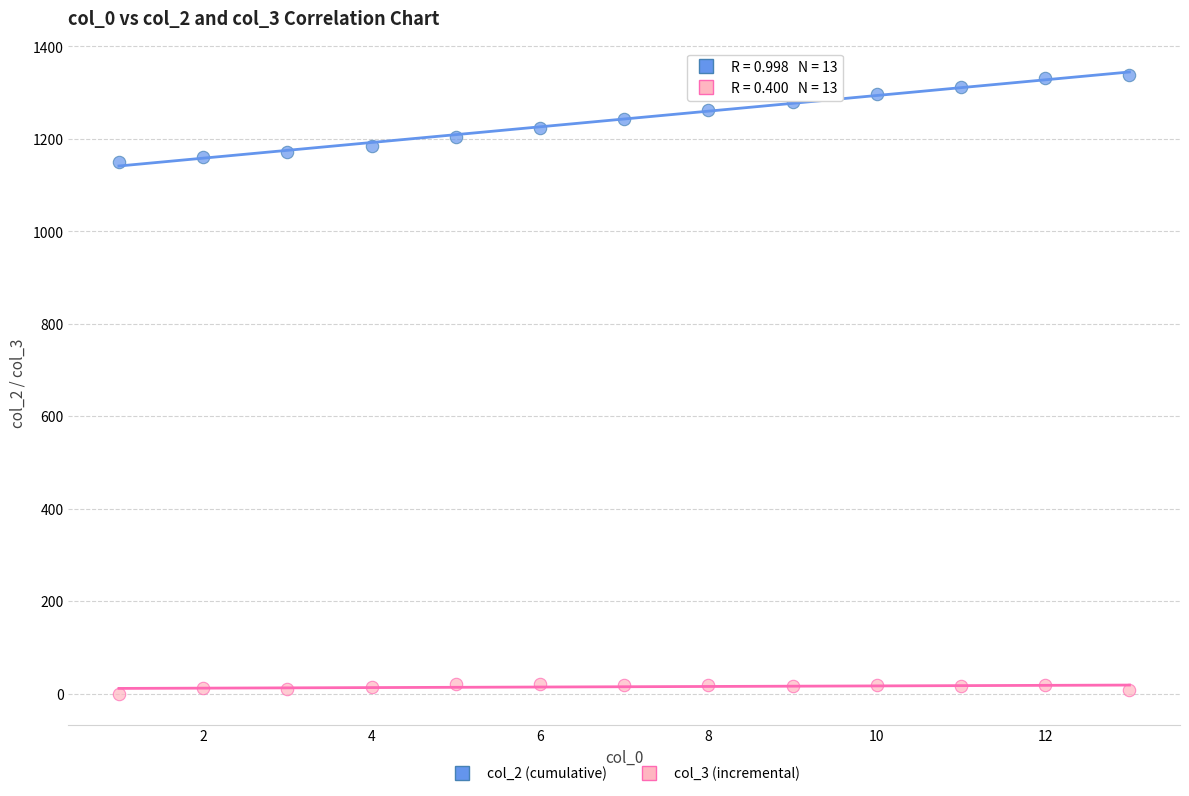

Across all data points, what is the range of Y values (max minus min)?

1339